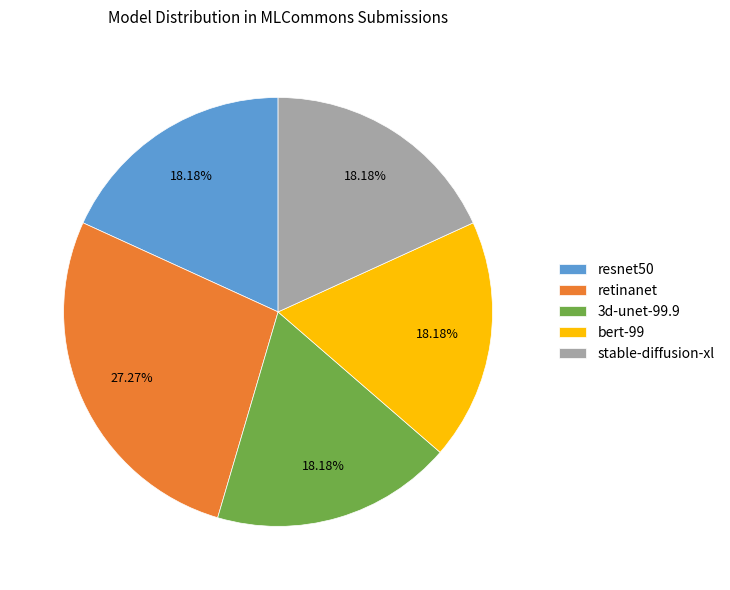

Does stable-diffusion-xl represent more than half of the total?

No